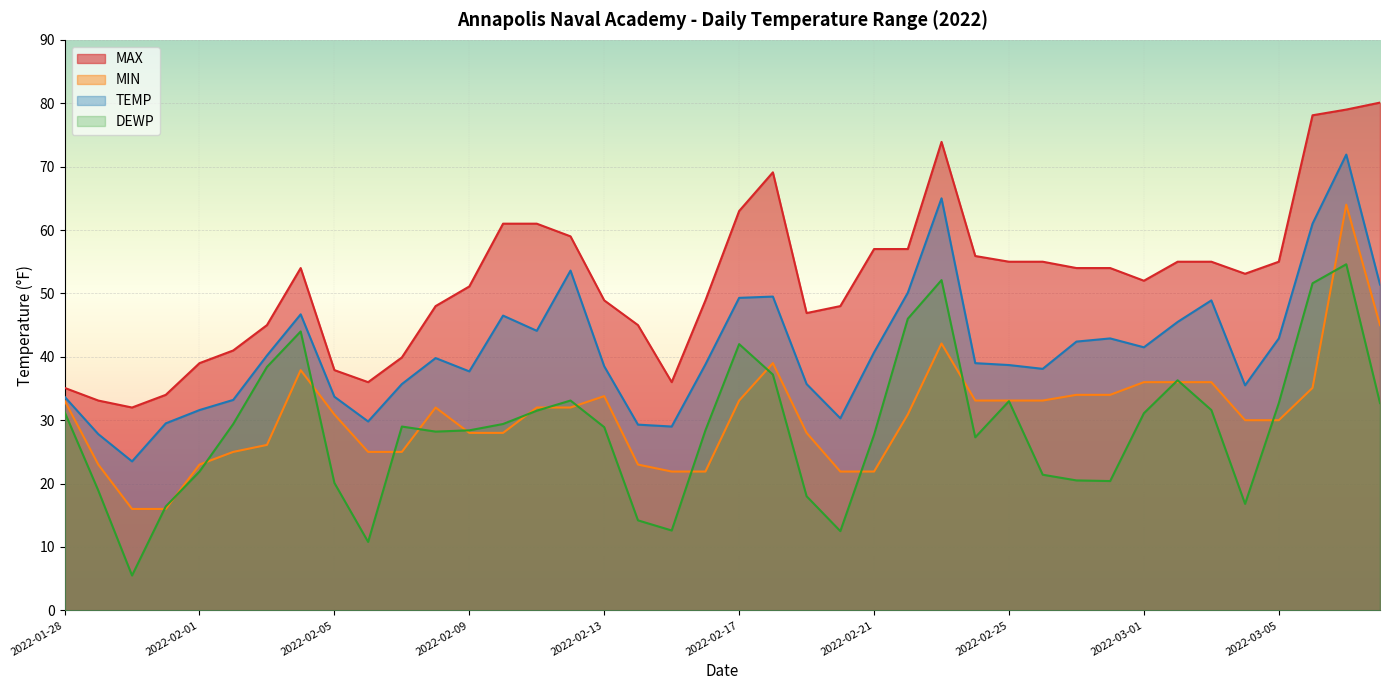

What is the difference between the maximum and second lowest values in the MAX series?

47.0